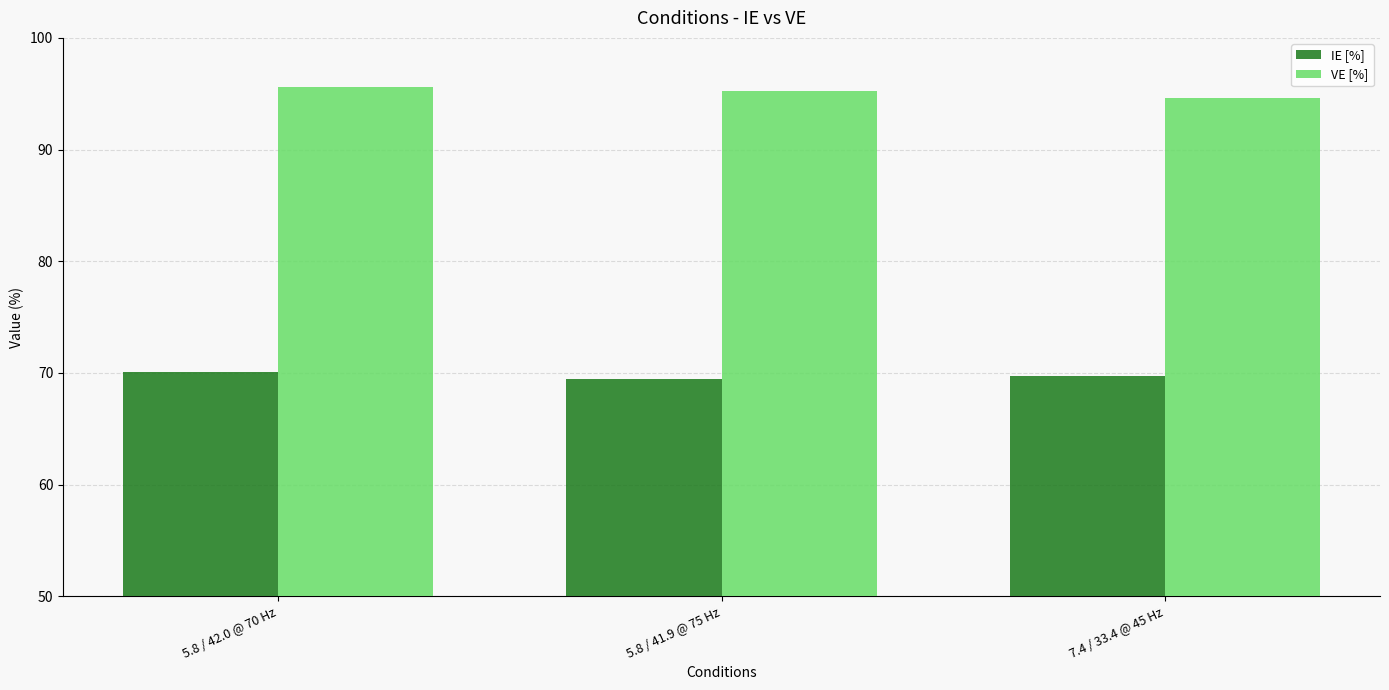

What is the label of the 1st bar from the right?

7.4 / 33.4 @ 45 Hz